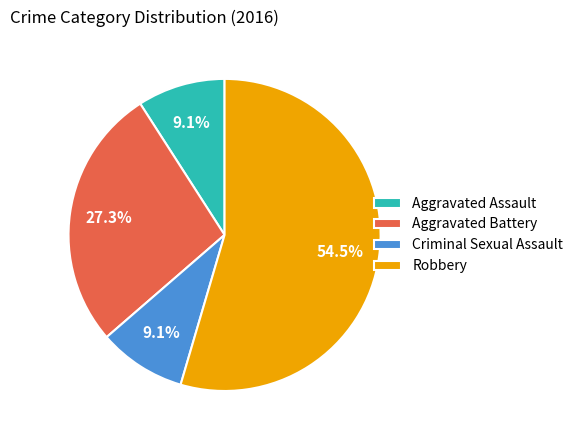

Is Aggravated Assault the majority of the pie?

No